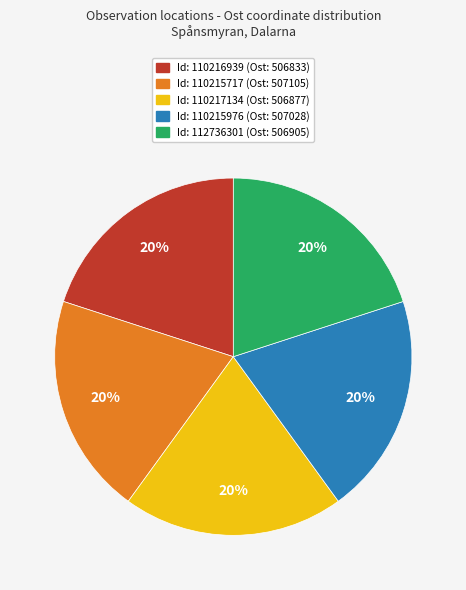

Is there any slice that represents more than half of the pie?

No